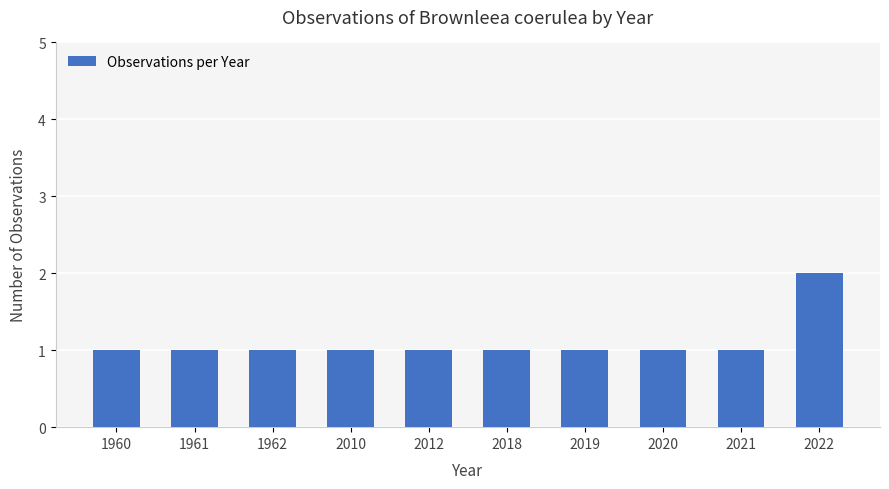

What is the difference between the maximum and minimum values?

1